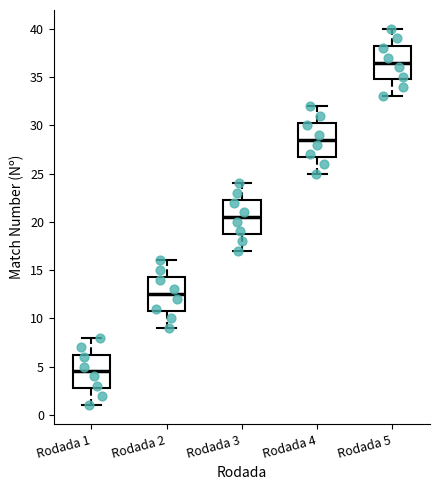

Reading left to right, transcribe this box plot: for each box, give where its median line is, the range the box spans, and where its two whiskers end, as read against the y-axis. The values are not printed on the chart, so give them approximately, as read against the axis.

Rodada 1: median 4.5, box 3.0 to 6.5, whiskers 1.0 to 8.0
Rodada 2: median 12.5, box 11.0 to 14.5, whiskers 9.0 to 16.0
Rodada 3: median 20.5, box 19.0 to 22.5, whiskers 17.0 to 24.0
Rodada 4: median 28.5, box 27.0 to 30.5, whiskers 25.0 to 32.0
Rodada 5: median 36.5, box 35.0 to 38.5, whiskers 33.0 to 40.0